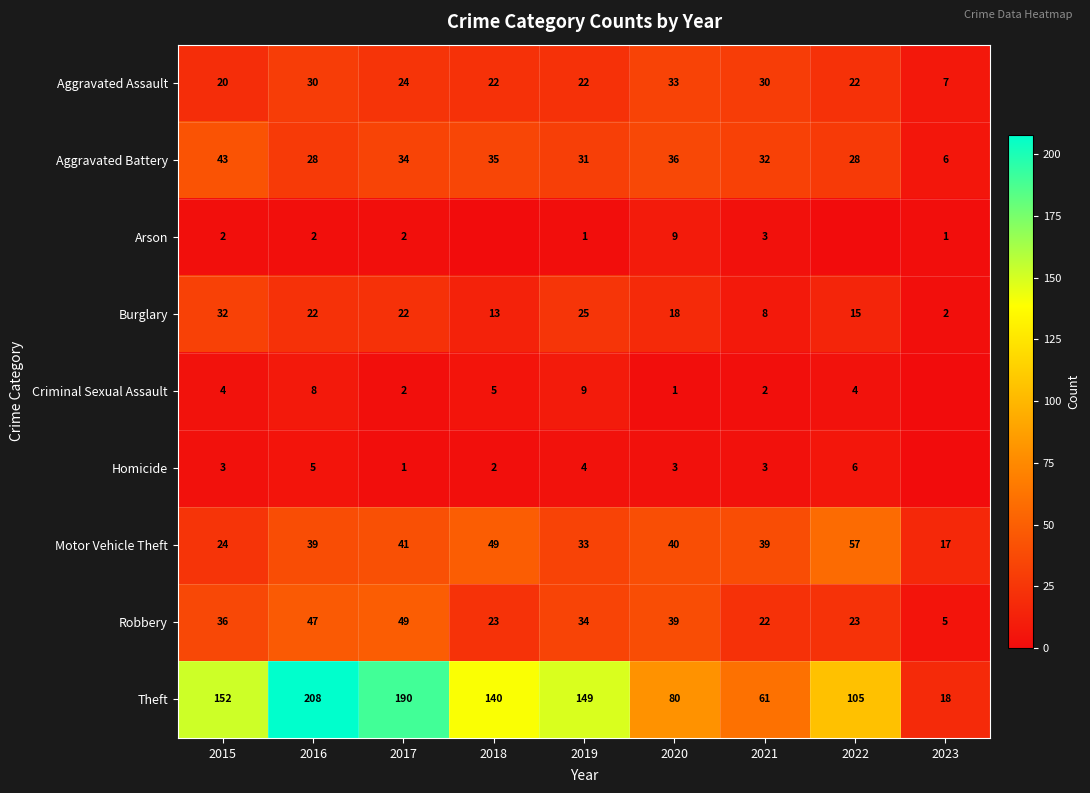

What is the difference between the maximum and second lowest values in the Motor Vehicle Theft series?

33